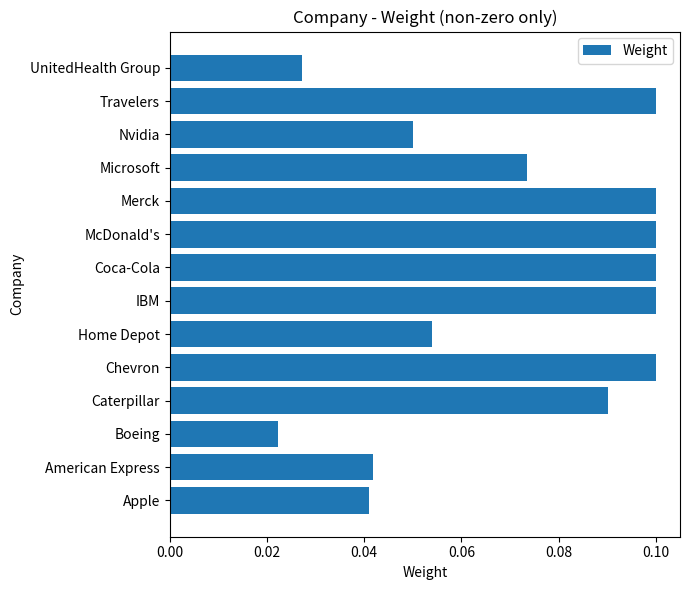

Which has a higher value, Nvidia or Home Depot?

Home Depot